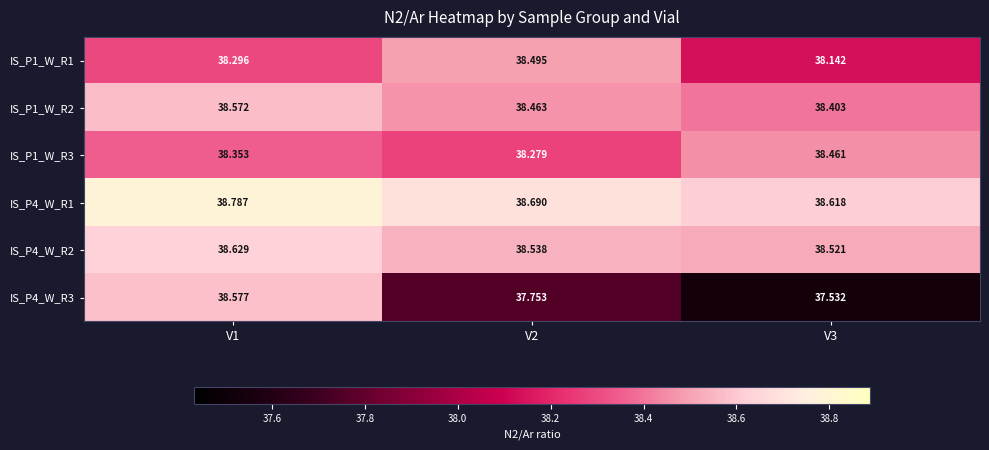

Is the value of IS_P4_W_R2 at V2 greater than the value of IS_P1_W_R3 at V1?

Yes